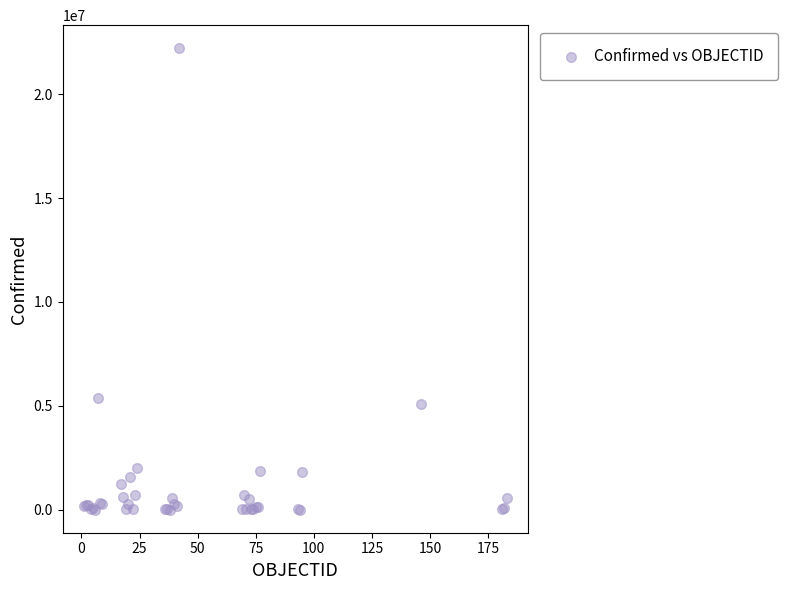

What Y value in the scatter plot is closest to 11107499?

5386453